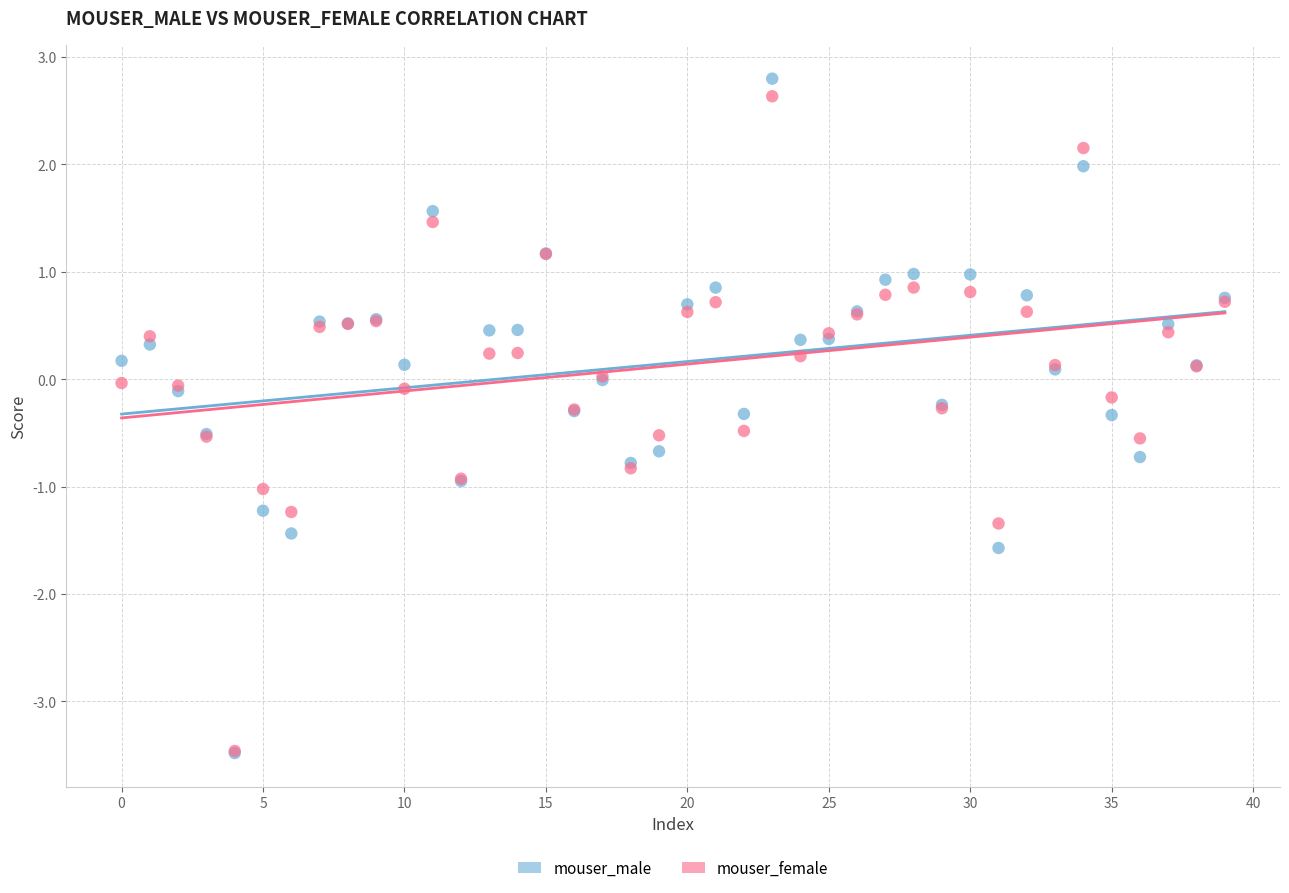

Which series has the widest spread of Y values?

mouser_male